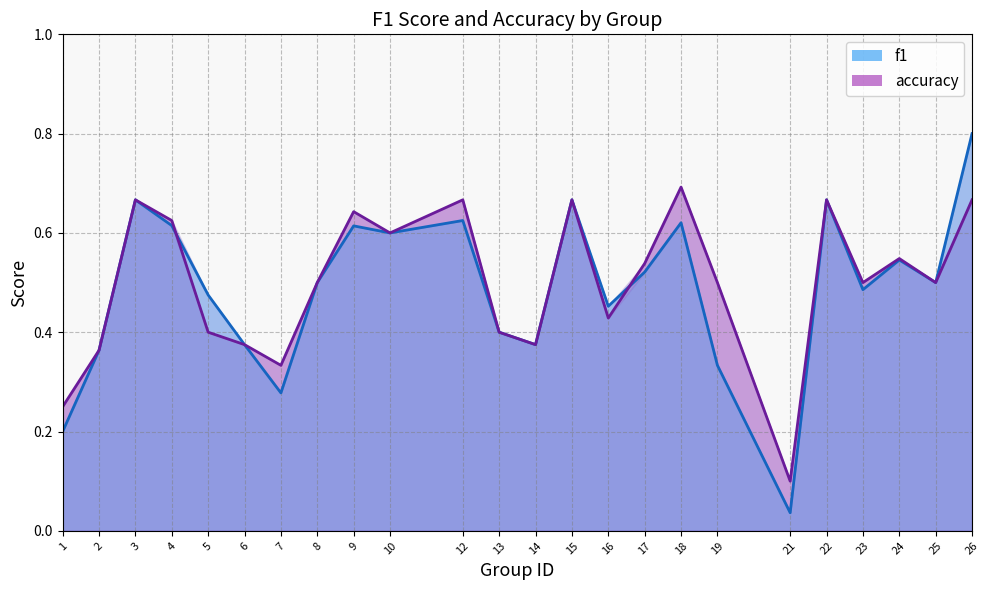

Where do accuracy and f1 first cross each other?

4 and 5